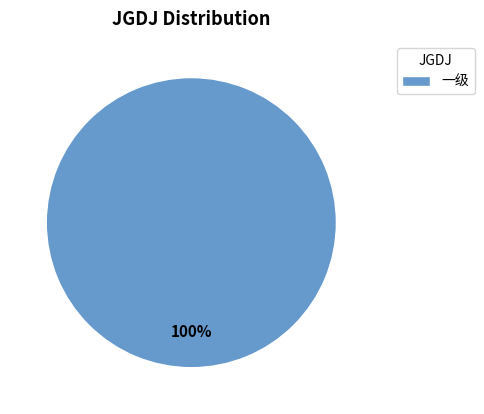

Is there any slice that represents more than half of the pie?

Yes